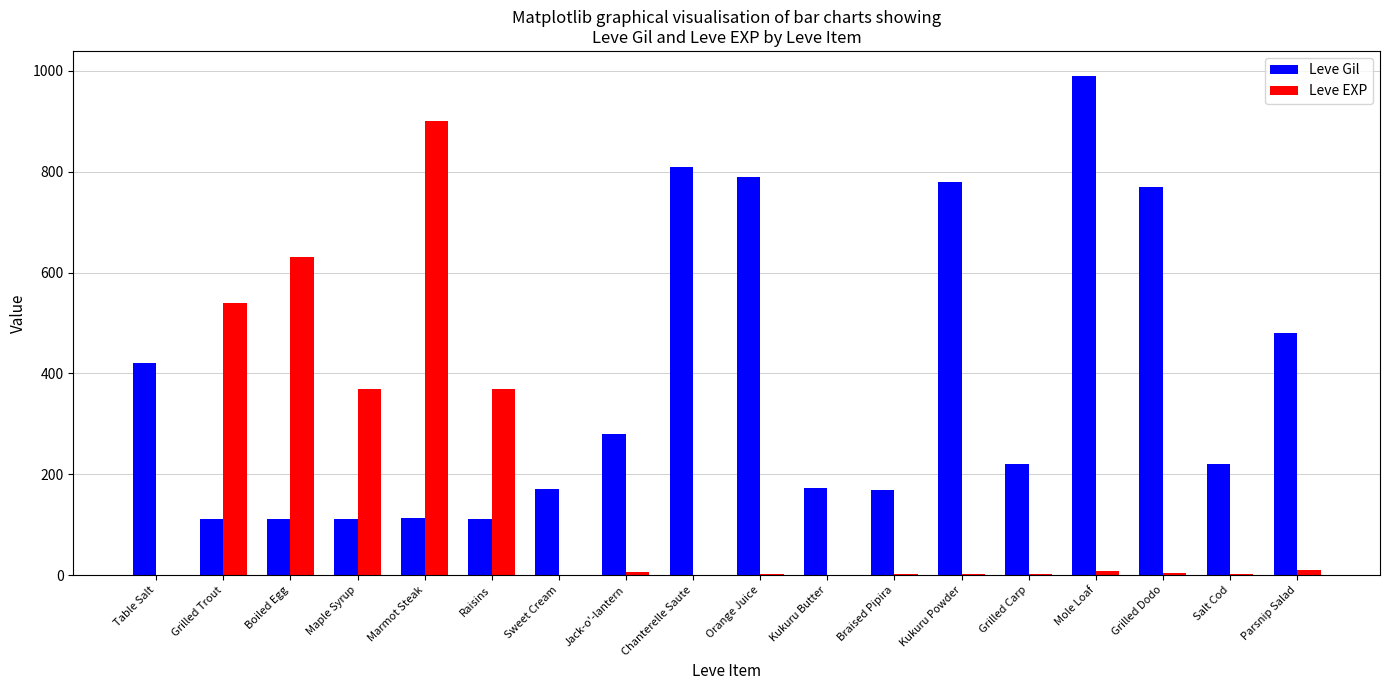

Which series has the largest total across all categories?

Leve Gil